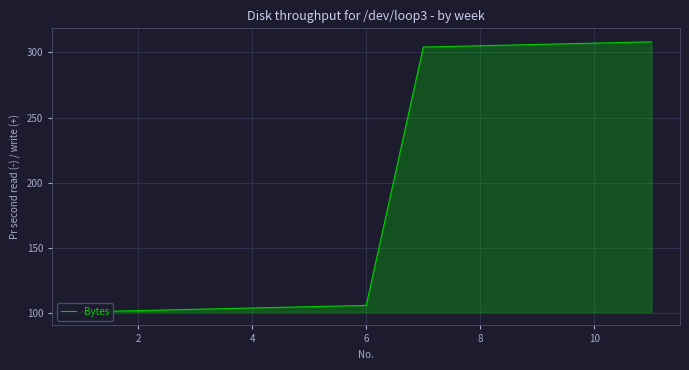

What is the difference between the maximum and minimum values?

207